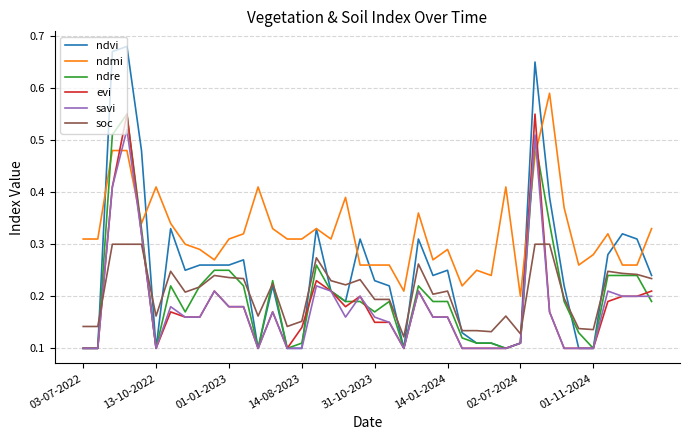

Which series has the largest range (max minus min)?

ndvi